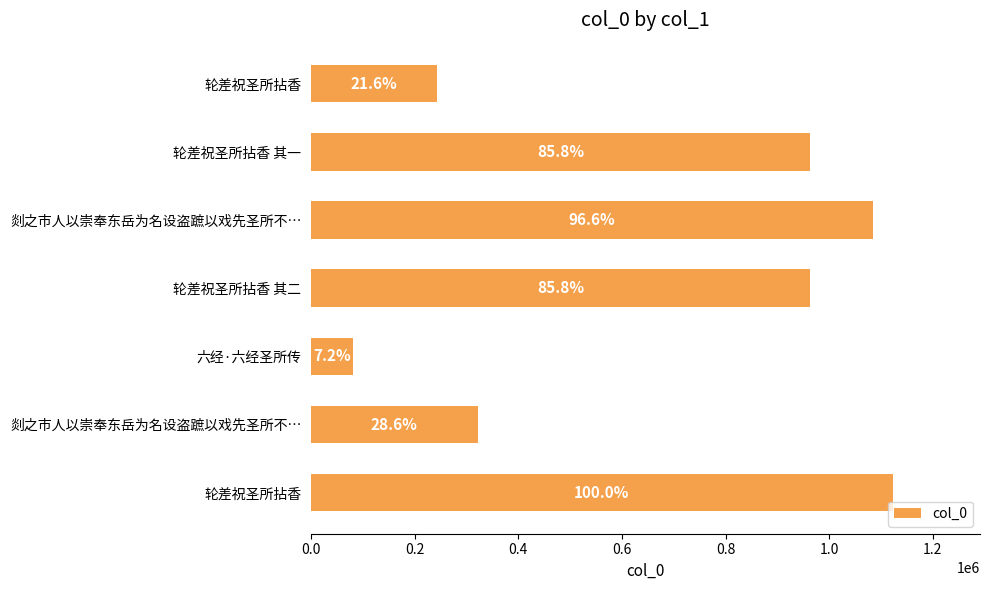

What is the difference between the maximum and minimum values?

1041781